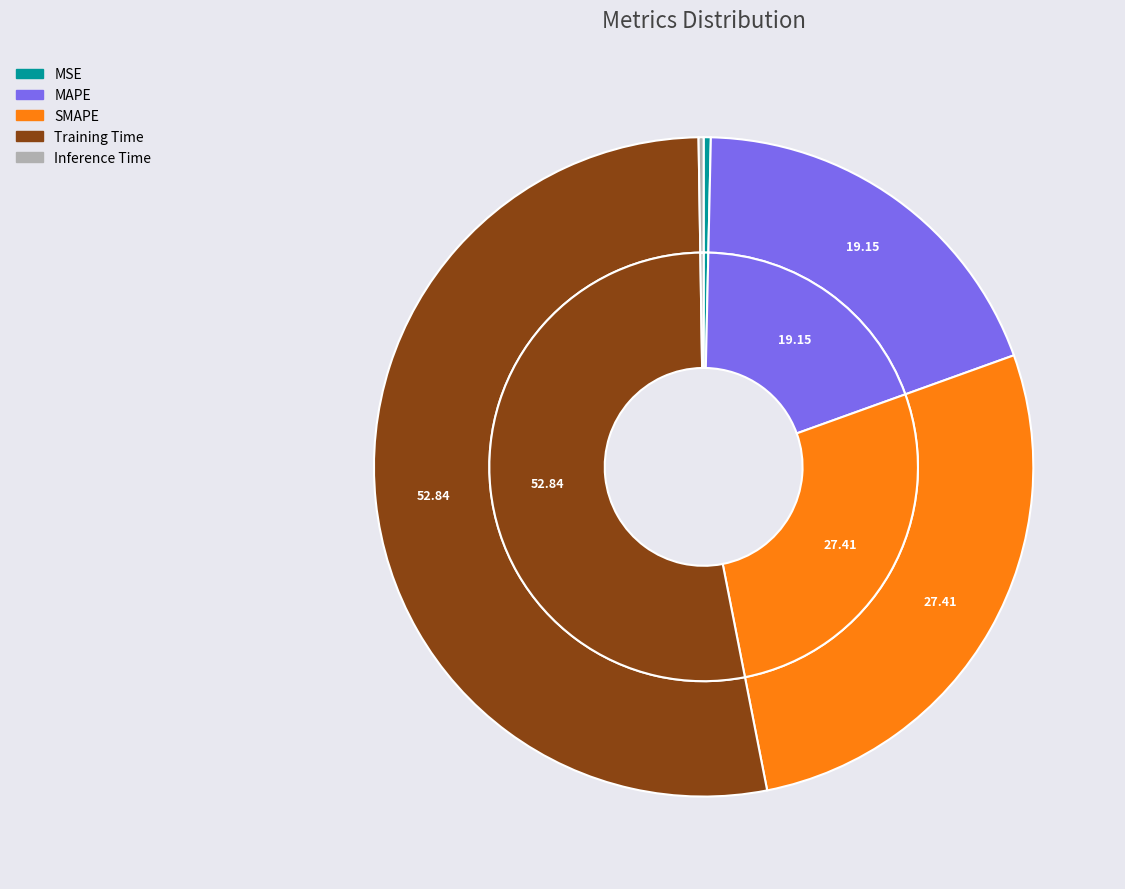

To the nearest percent, what percentage of the pie is MAPE?

19%